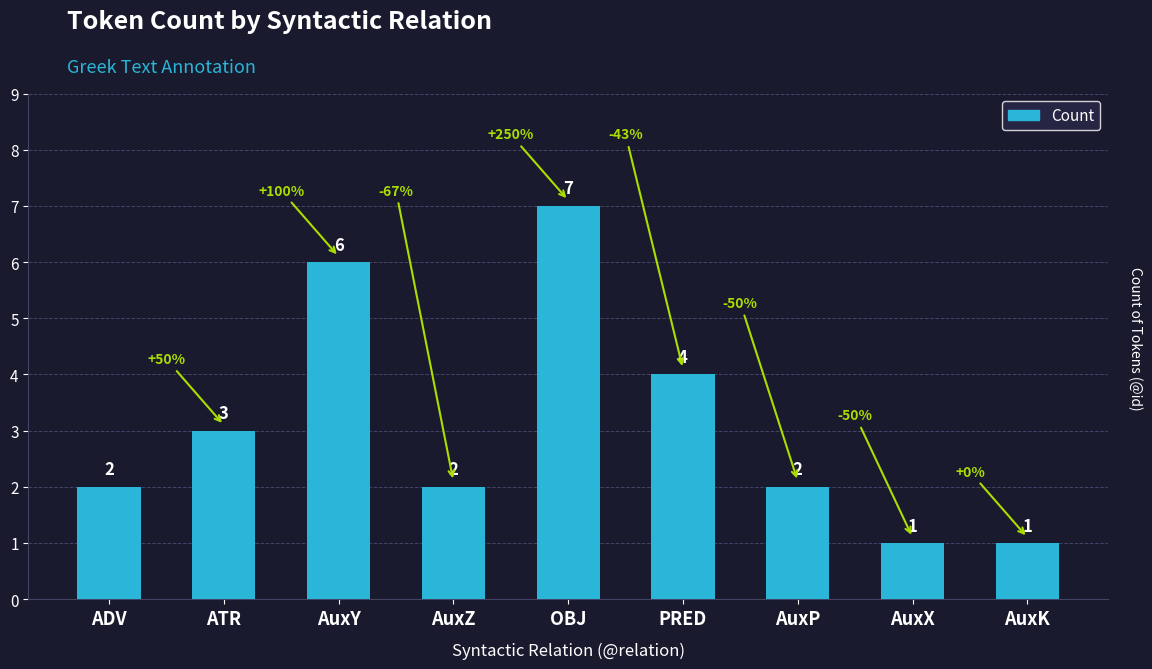

What is the label of the 6th bar from the right?

AuxZ